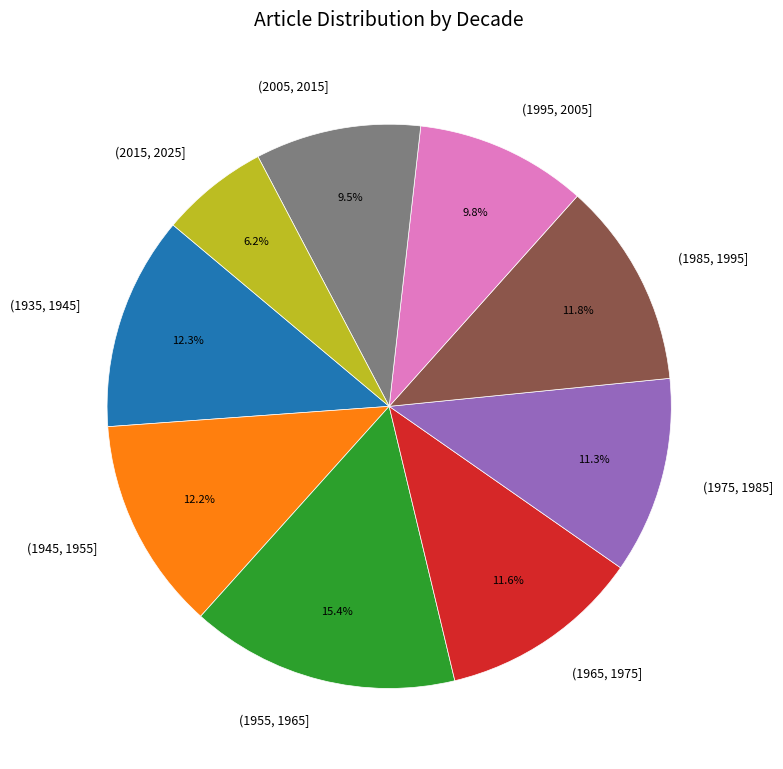

Is there any slice that represents more than half of the pie?

No